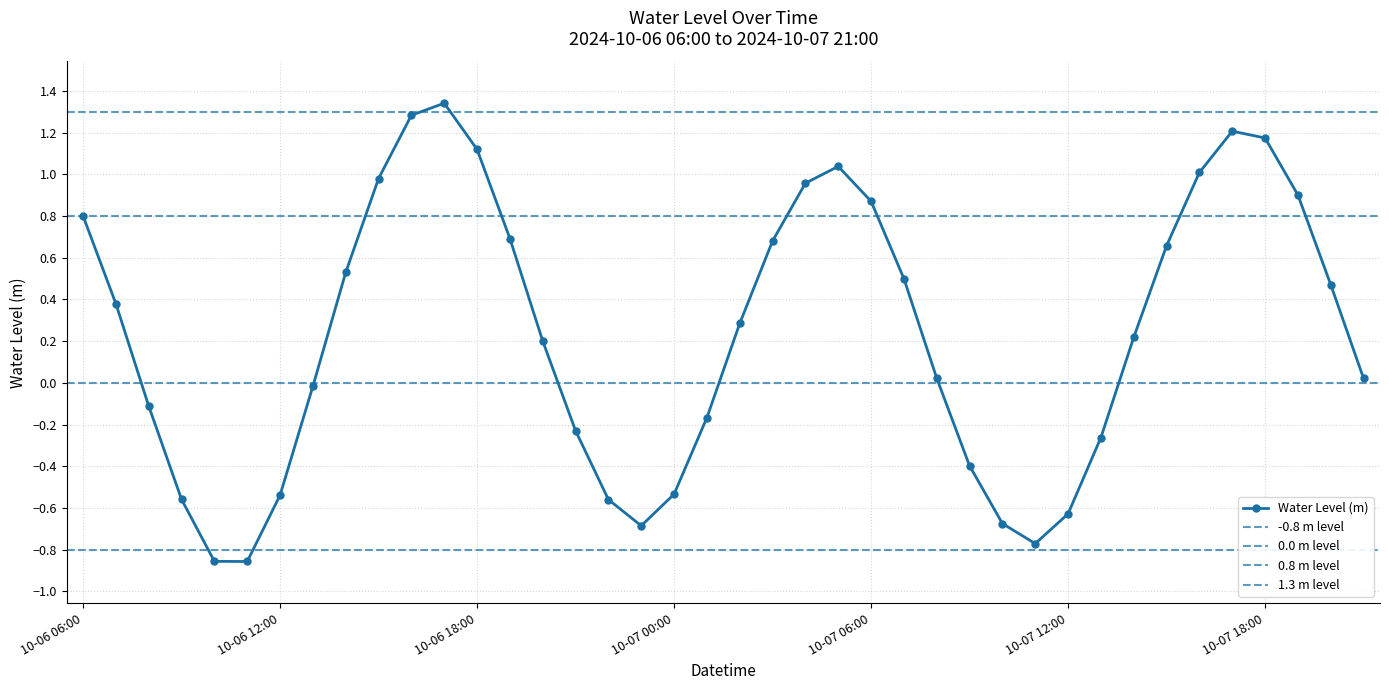

Which category has the lowest value across all series?

10-06 11:00